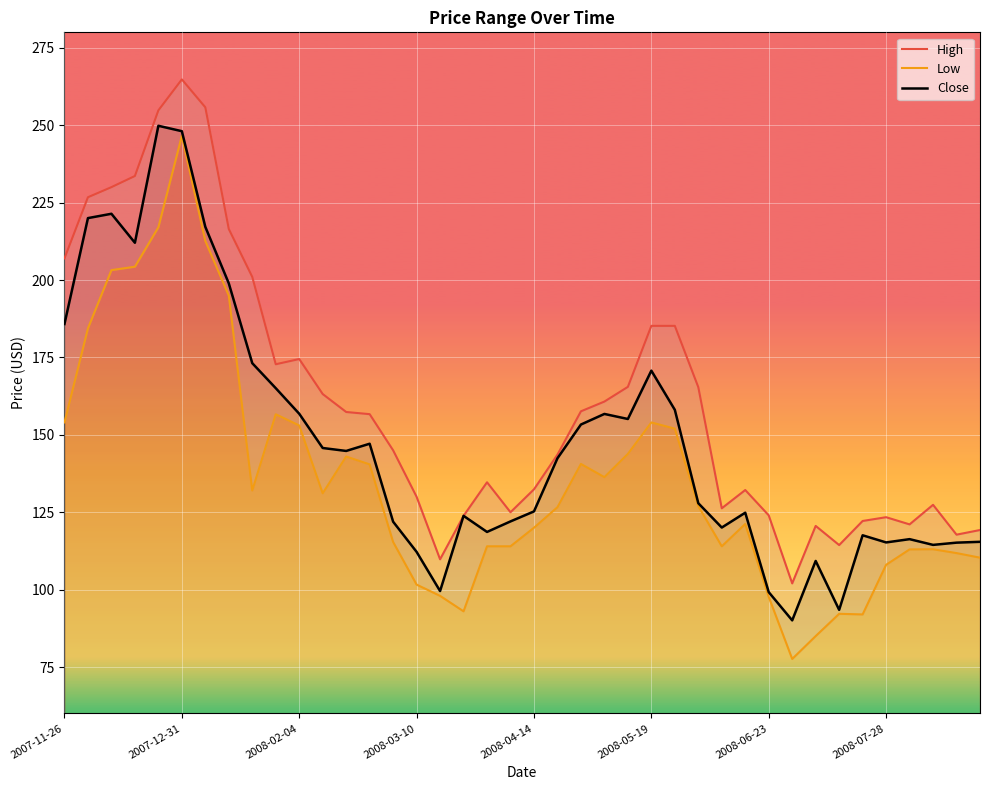

What is the value of the Close point at the 26th from the left?

170.7